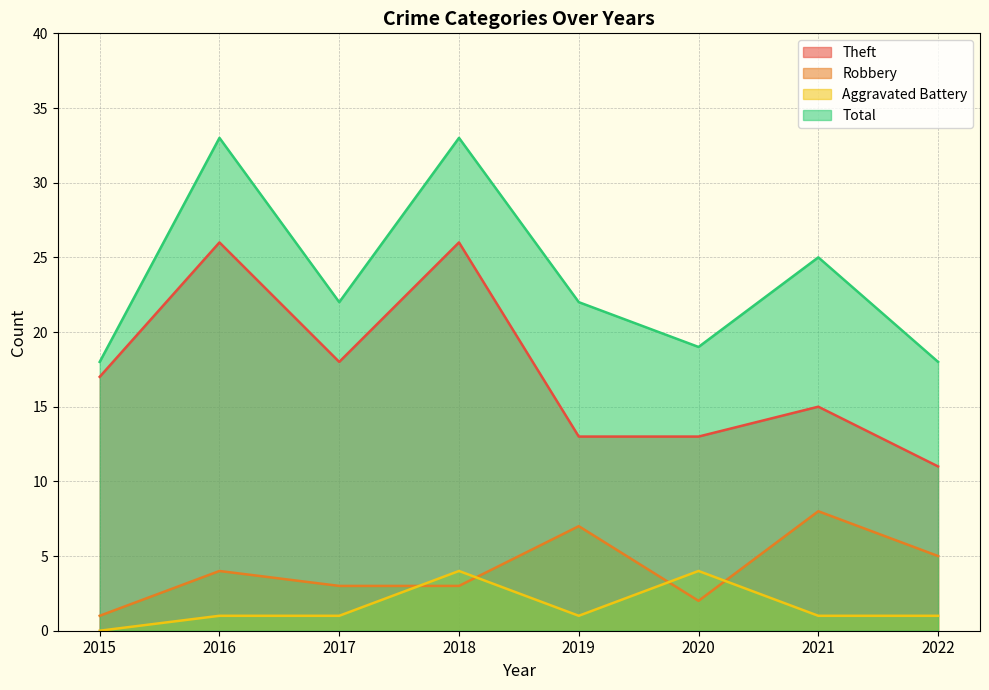

The Total series shows 18 at 2015. True or false?

True